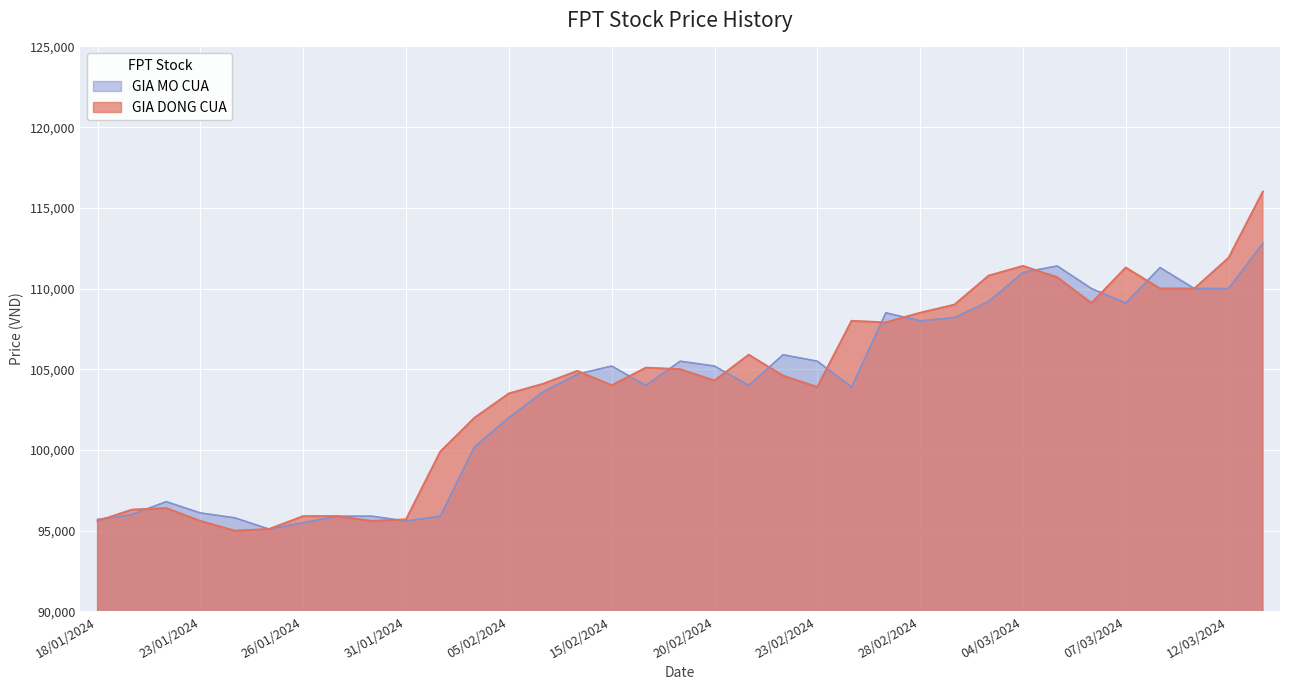

Reading left to right, extract all data points from this chart.

GIA MO CUA: 13/03/2024=112800	12/03/2024=110000	11/03/2024=110000	08/03/2024=111300	07/03/2024=109100	06/03/2024=110000	05/03/2024=111400	04/03/2024=111000	01/03/2024=109200	29/02/2024=108200	28/02/2024=108000	27/02/2024=108500	26/02/2024=103900	23/02/2024=105500	22/02/2024=105900	21/02/2024=104000	20/02/2024=105200	19/02/2024=105500	16/02/2024=104000	15/02/2024=105200	07/02/2024=104700	06/02/2024=103600	05/02/2024=102000	02/02/2024=100200	01/02/2024=95900	31/01/2024=95600	30/01/2024=95900	29/01/2024=95900	26/01/2024=95500	25/01/2024=95100	24/01/2024=95800	23/01/2024=96100	22/01/2024=96800	19/01/2024=96000	18/01/2024=95700
GIA DONG CUA: 13/03/2024=116000	12/03/2024=111900	11/03/2024=110000	08/03/2024=110000	07/03/2024=111300	06/03/2024=109100	05/03/2024=110700	04/03/2024=111400	01/03/2024=110800	29/02/2024=109000	28/02/2024=108500	27/02/2024=107900	26/02/2024=108000	23/02/2024=103900	22/02/2024=104600	21/02/2024=105900	20/02/2024=104300	19/02/2024=105000	16/02/2024=105100	15/02/2024=104000	07/02/2024=104900	06/02/2024=104100	05/02/2024=103500	02/02/2024=102000	01/02/2024=99900	31/01/2024=95700	30/01/2024=95600	29/01/2024=95900	26/01/2024=95900	25/01/2024=95100	24/01/2024=95000	23/01/2024=95600	22/01/2024=96400	19/01/2024=96300	18/01/2024=95600